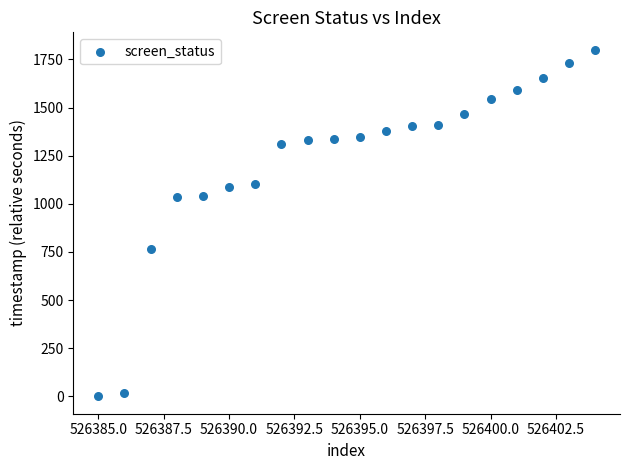

What is the range of X values (max minus min)?

19.0